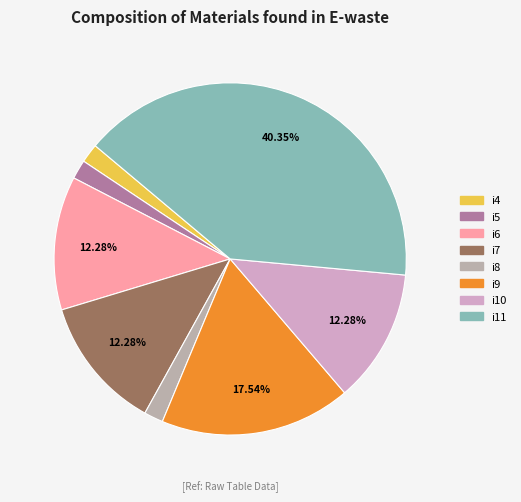

How many slices are in this pie chart?

8